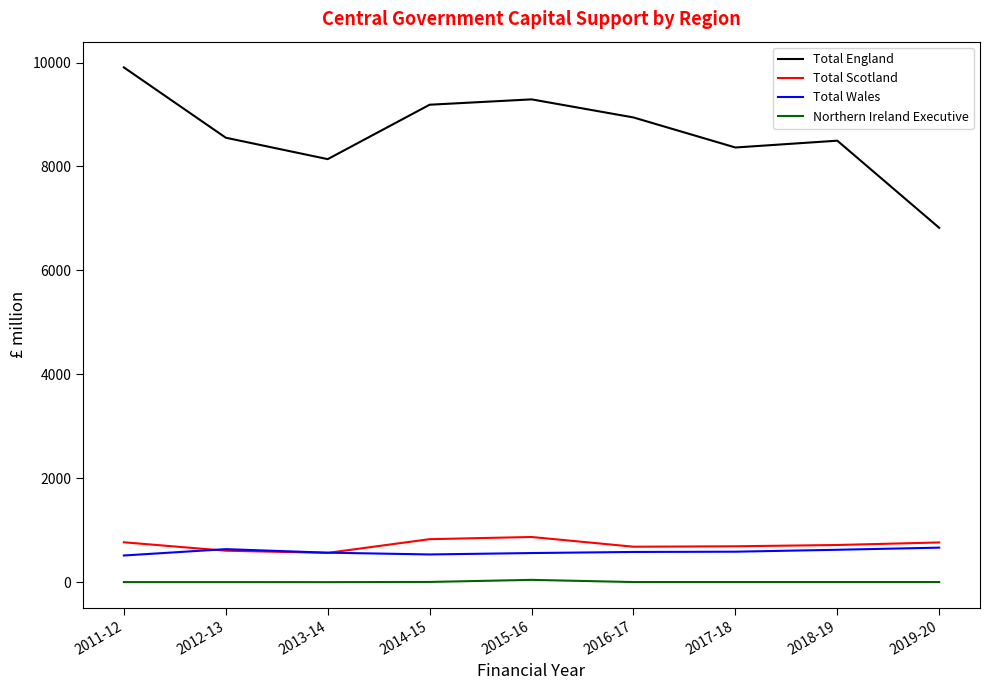

Which series has the largest range (max minus min)?

Total England